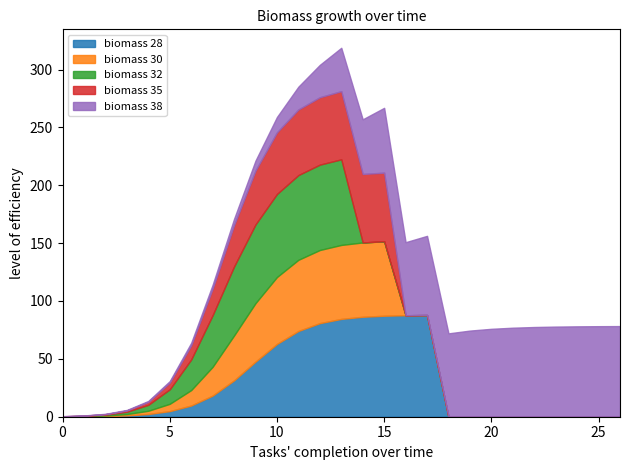

What is the highest value of the biomass 28 series?

87.9